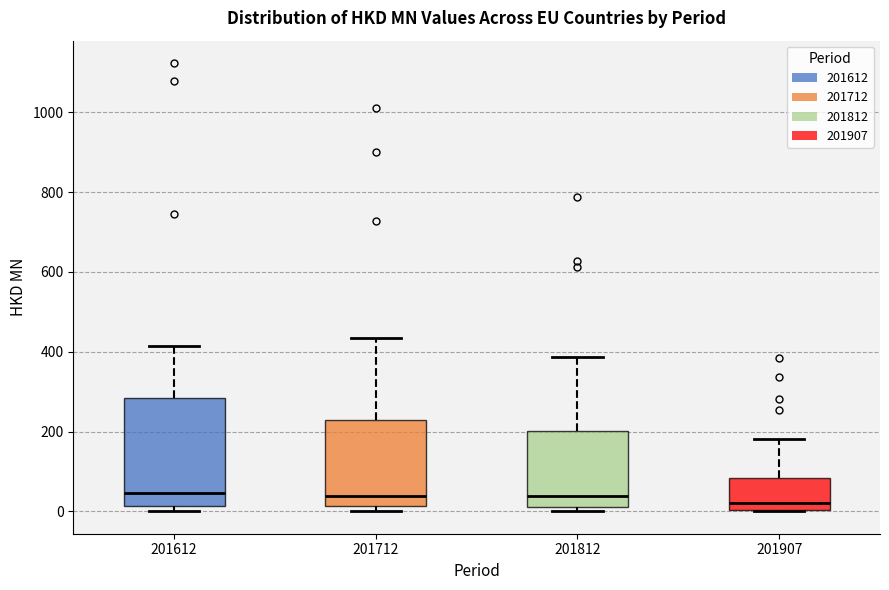

Which box is the tallest, from its lower edge to its upper edge?

201612